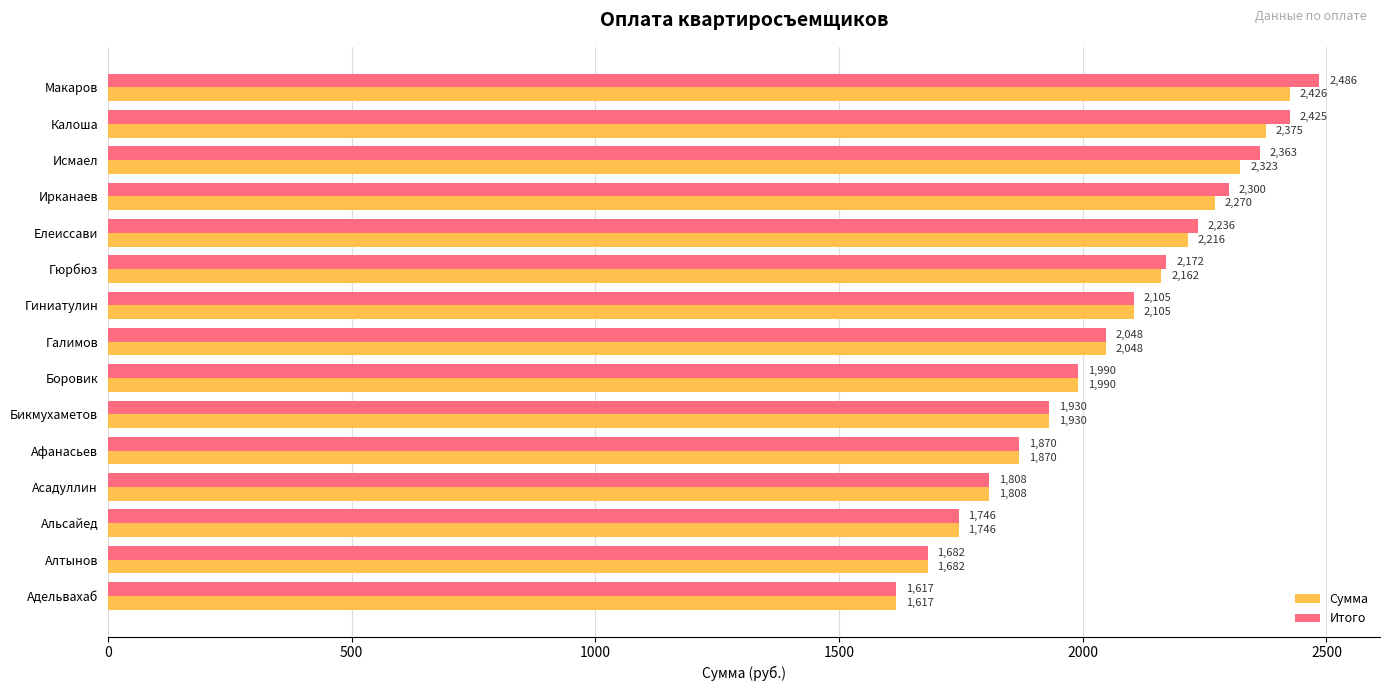

What is the lowest value of the Сумма series?

1617.0